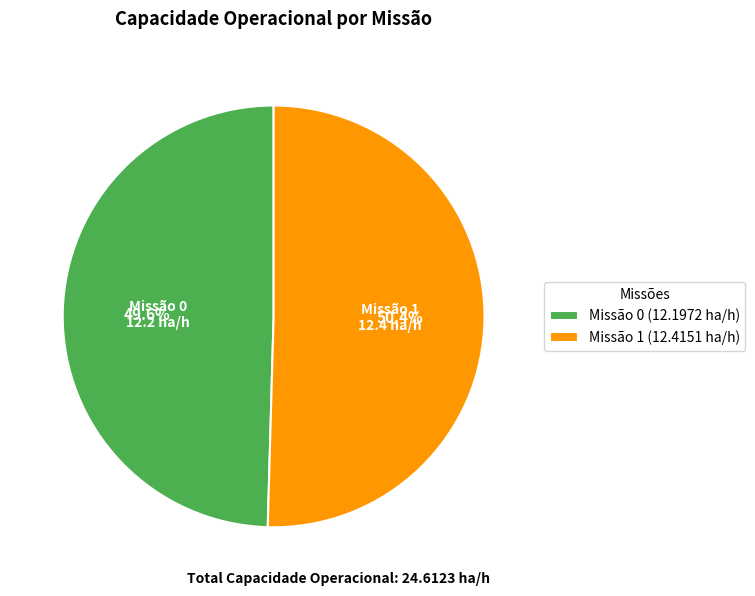

Does any single category account for the majority?

Yes